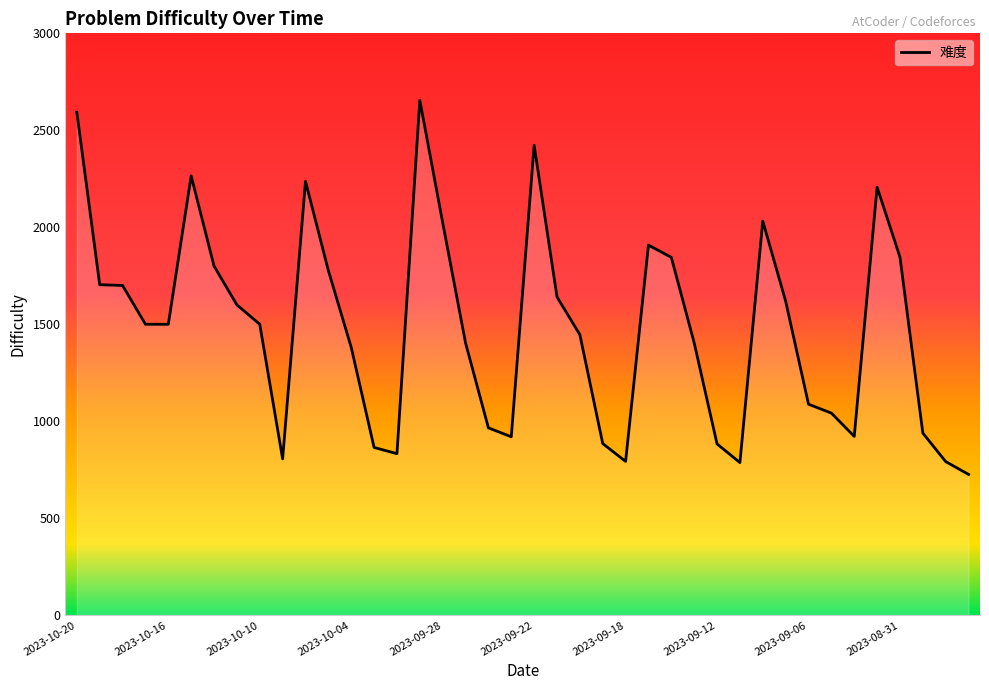

What is the greatest value displayed?

2655